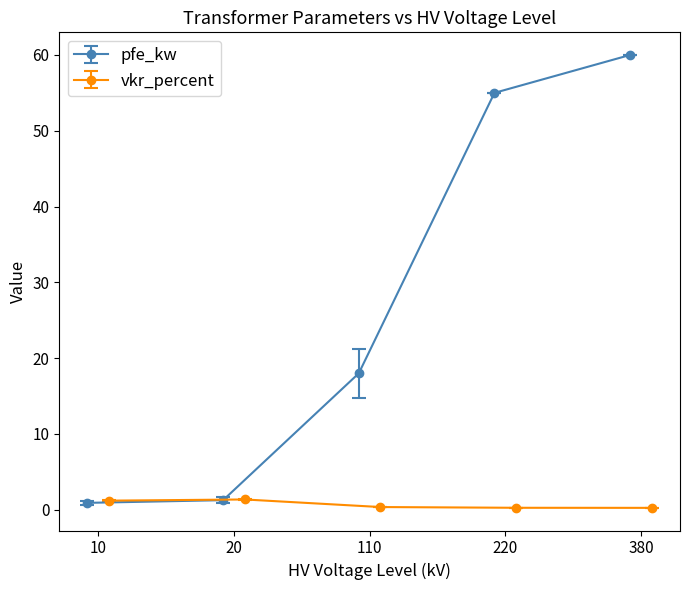

Where is vkr_percent nearest to the value 0?

380